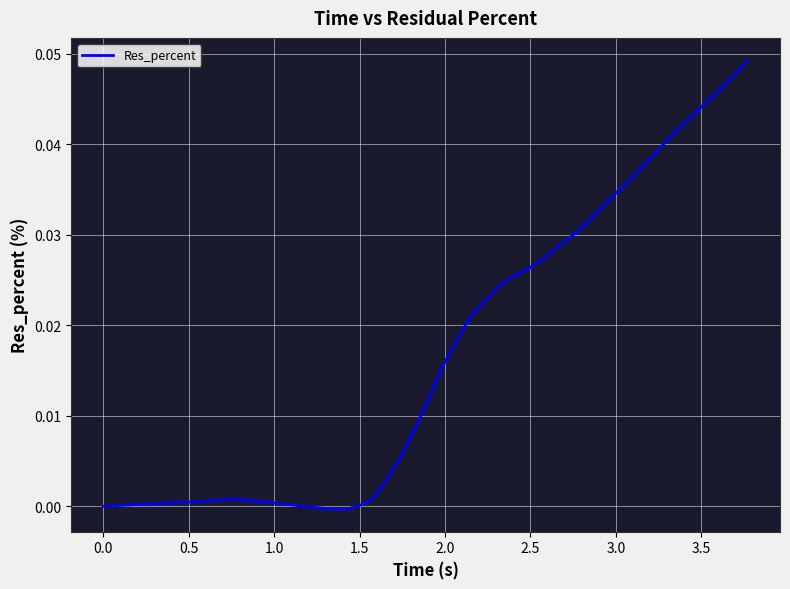

How many lines are shown in the chart?

1